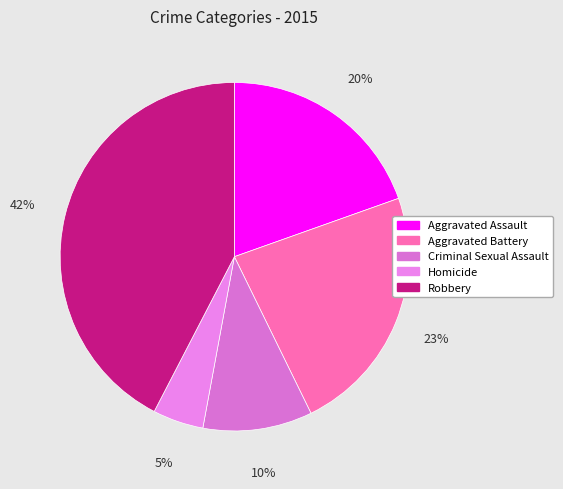

Rank the categories by value from lowest to highest.

Homicide, Criminal Sexual Assault, Aggravated Assault, Aggravated Battery, Robbery